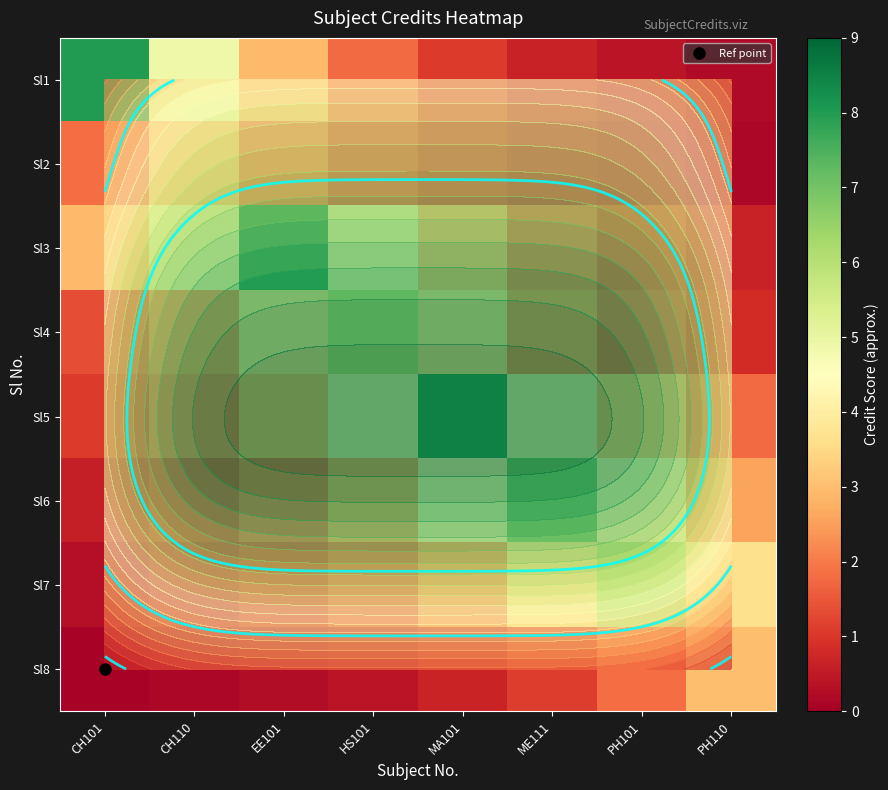

The value of Sl5 at HS101 is 1.8. True or false?

False